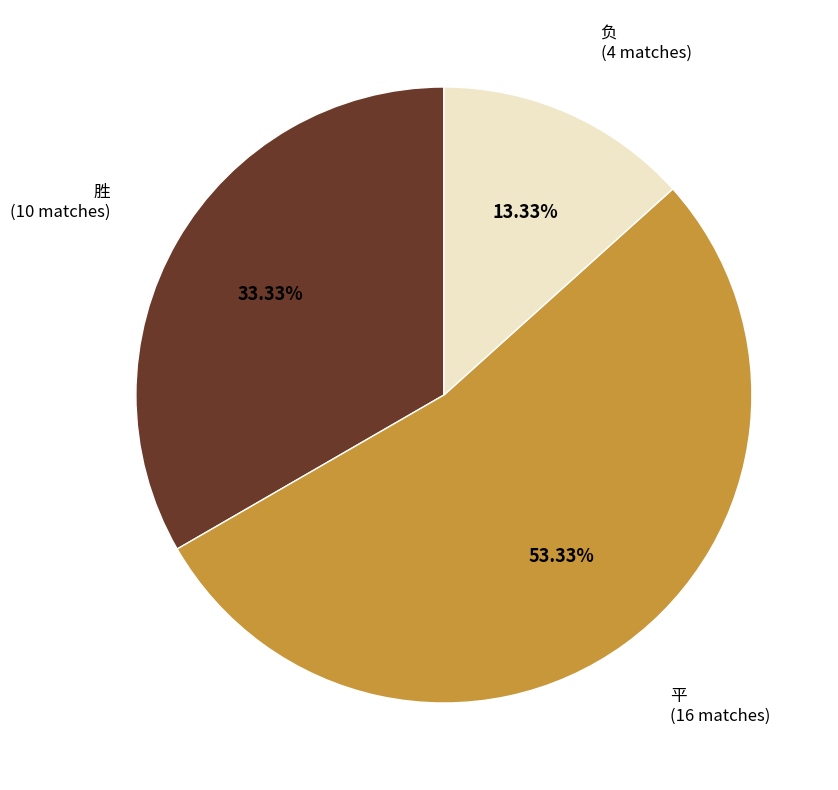

To the nearest percent, what is the combined percentage of 负 and 胜?

47%